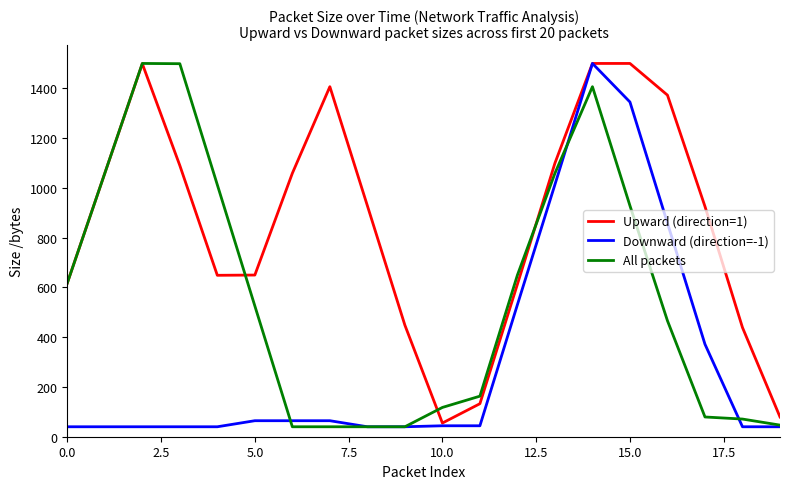

Which series has the largest total across all categories?

Upward (direction=1)